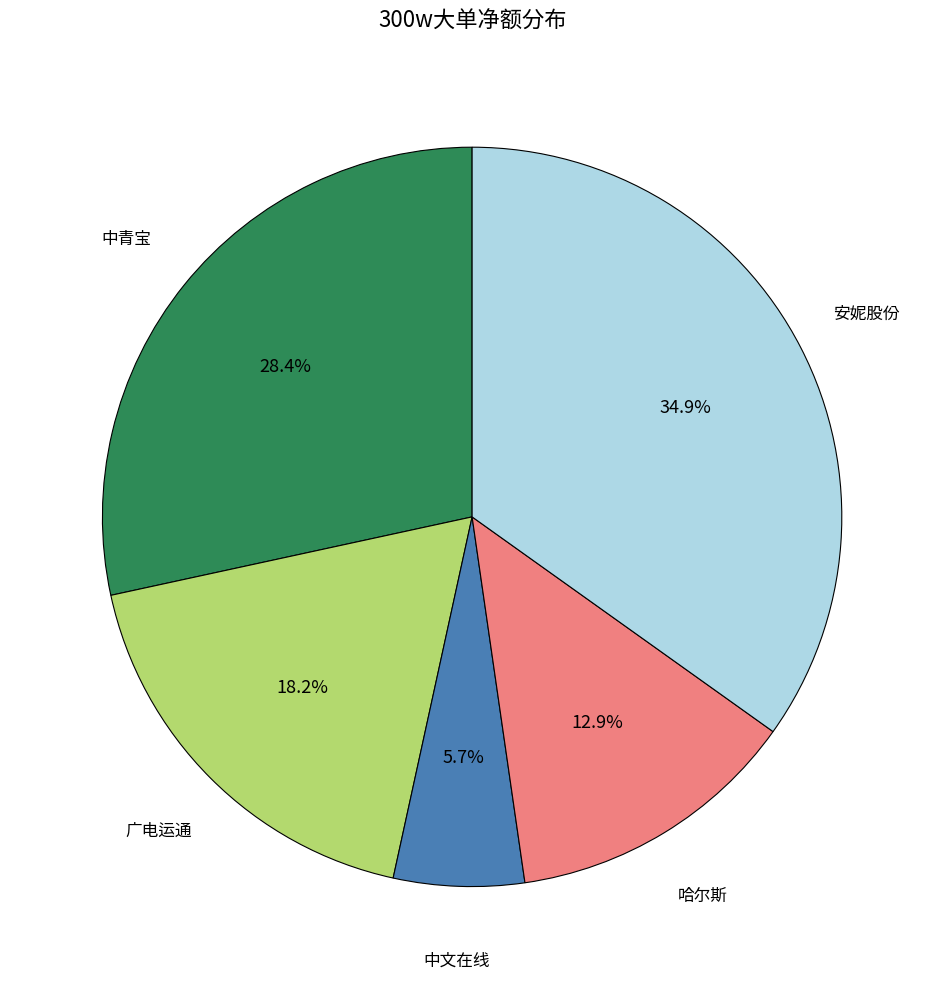

Does any single category account for the majority?

No